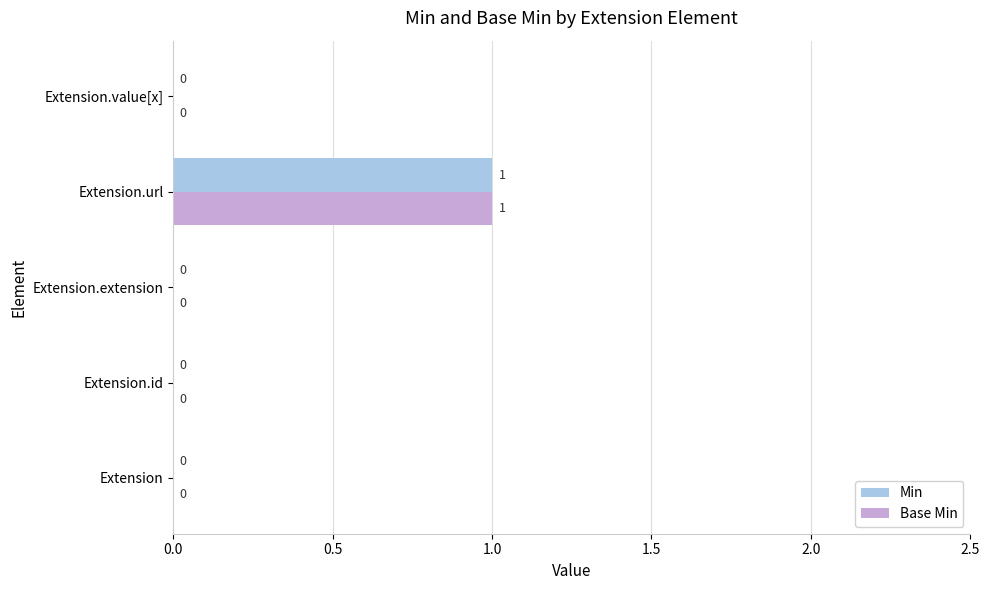

Is the value of Min at Extension.url greater than the value of Base Min at Extension.extension?

Yes